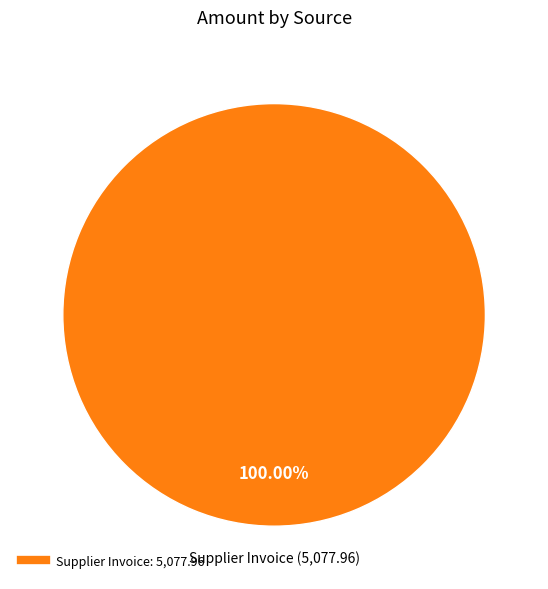

Is there a majority slice in this chart?

Yes